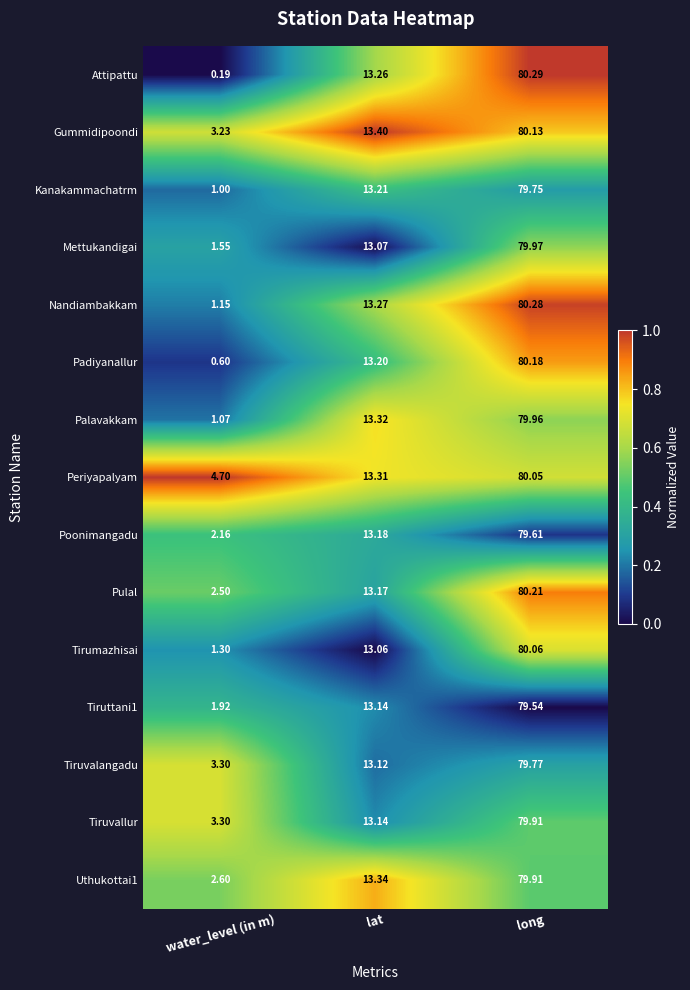

Which category has the lowest value across all series?

water_level (in m)